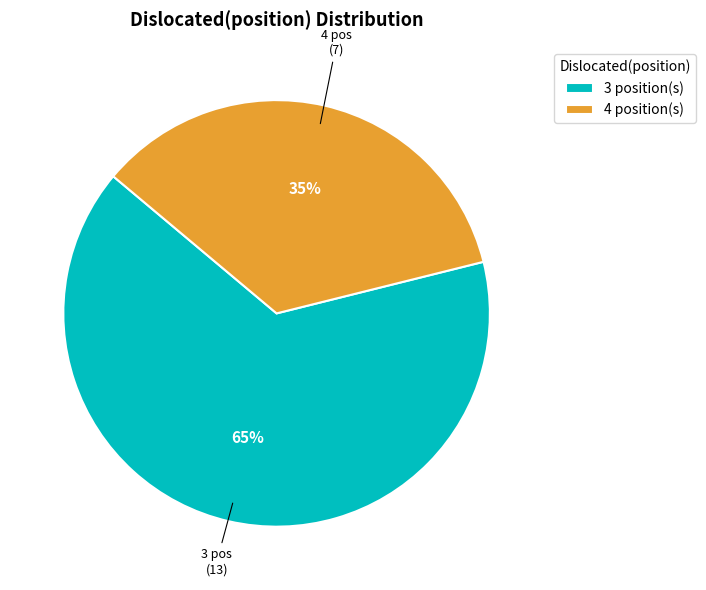

True or false: 4 position(s) accounts for 35% of the total.

True